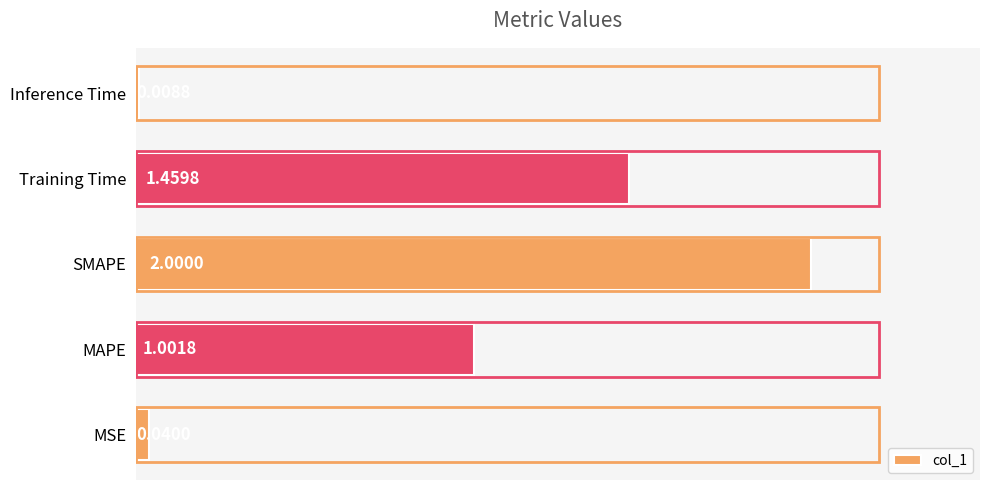

Which label corresponds to the largest value in the chart?

SMAPE